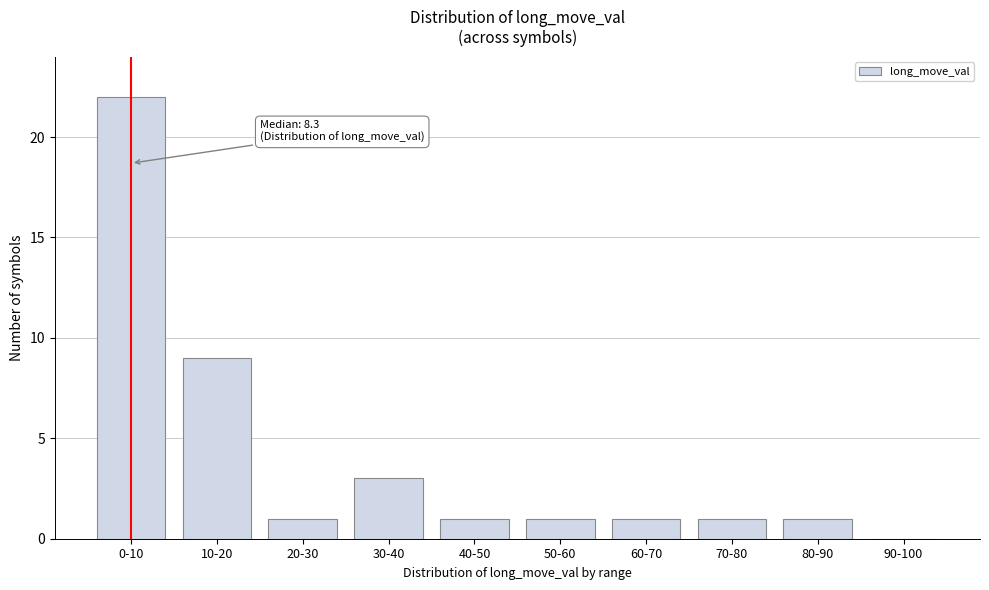

Reading left to right, extract all data points from this chart.

0-10=22	10-20=9	20-30=1	30-40=3	40-50=1	50-60=1	60-70=1	70-80=1	80-90=1	90-100=0